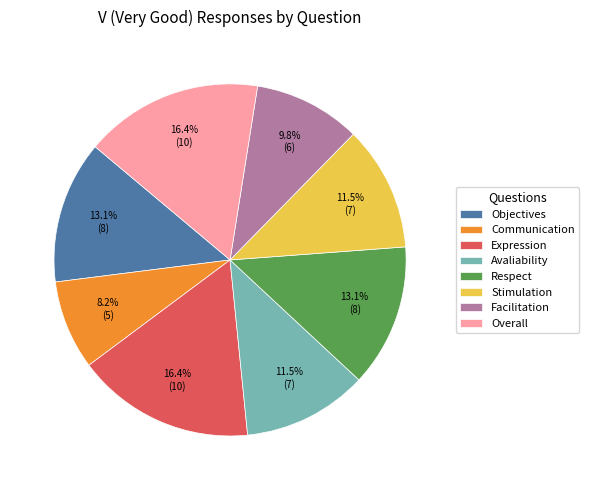

How many segments does this pie chart have?

8